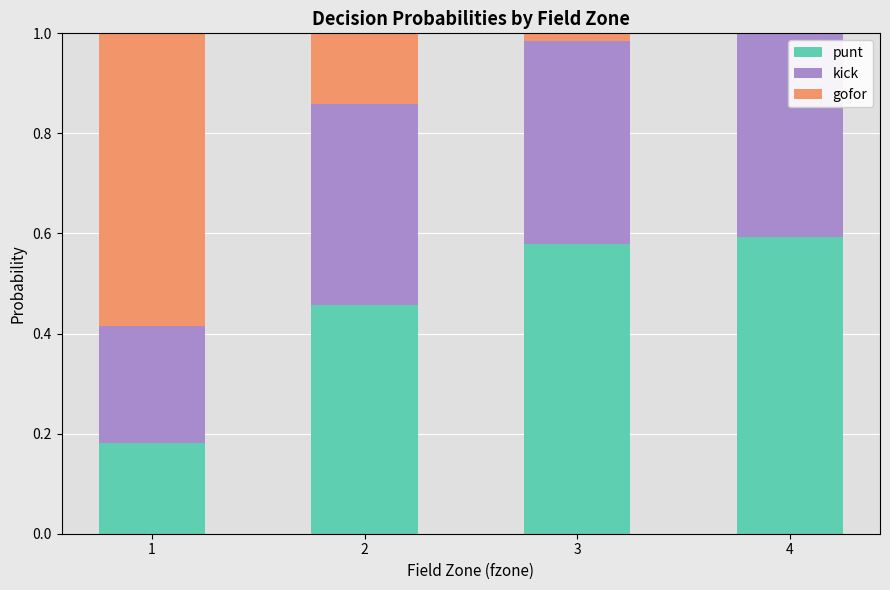

What is the total value across all series at 2?

1.0